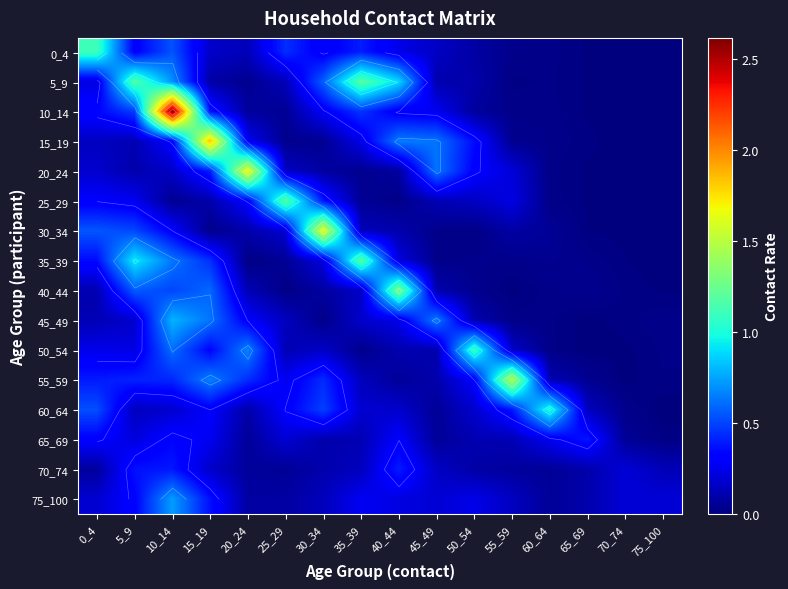

At which category is the sum across all series the highest?

10_14